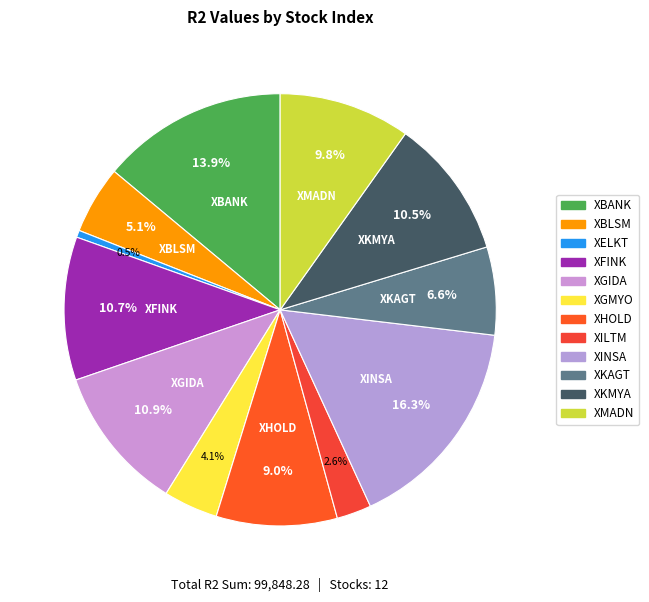

To the nearest percent, what is the difference between the largest and smallest slice percentages?

16%